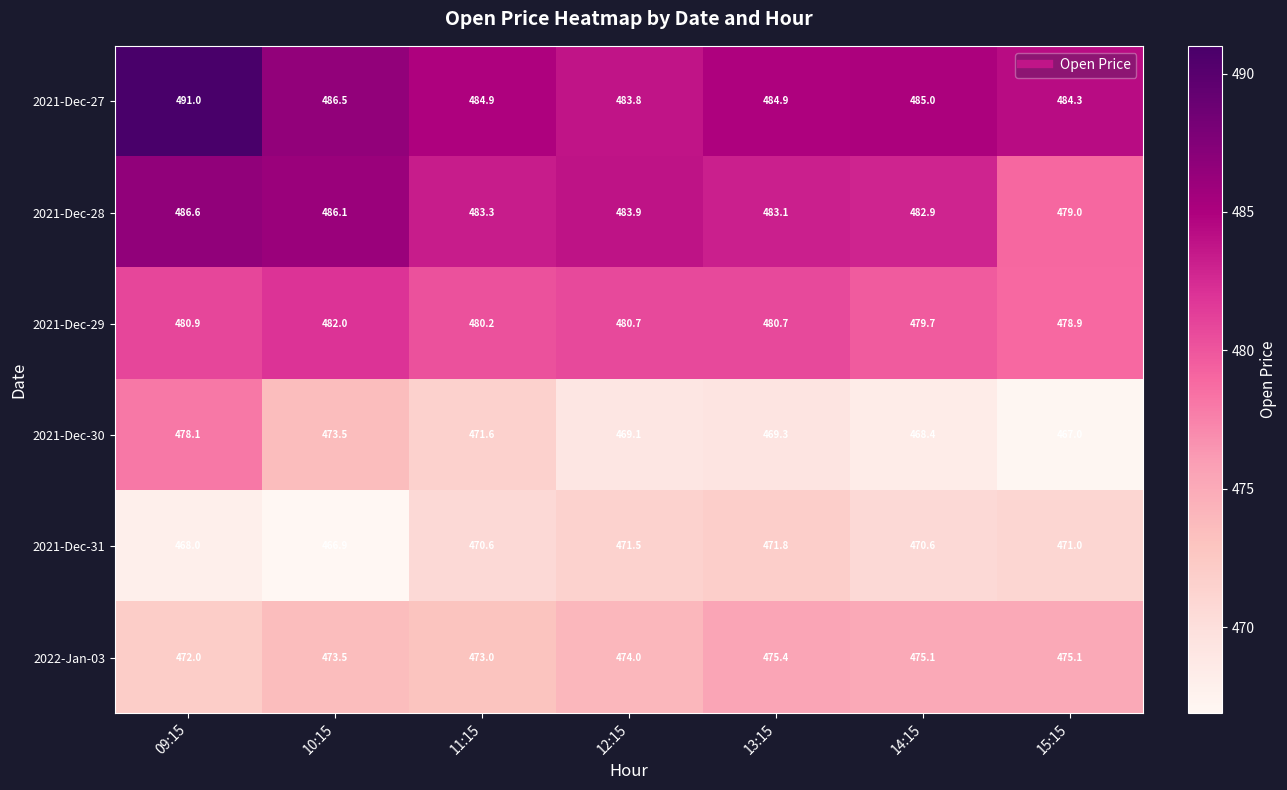

Is it true that 2021-Dec-28 equals 677.8 at 11:15?

False